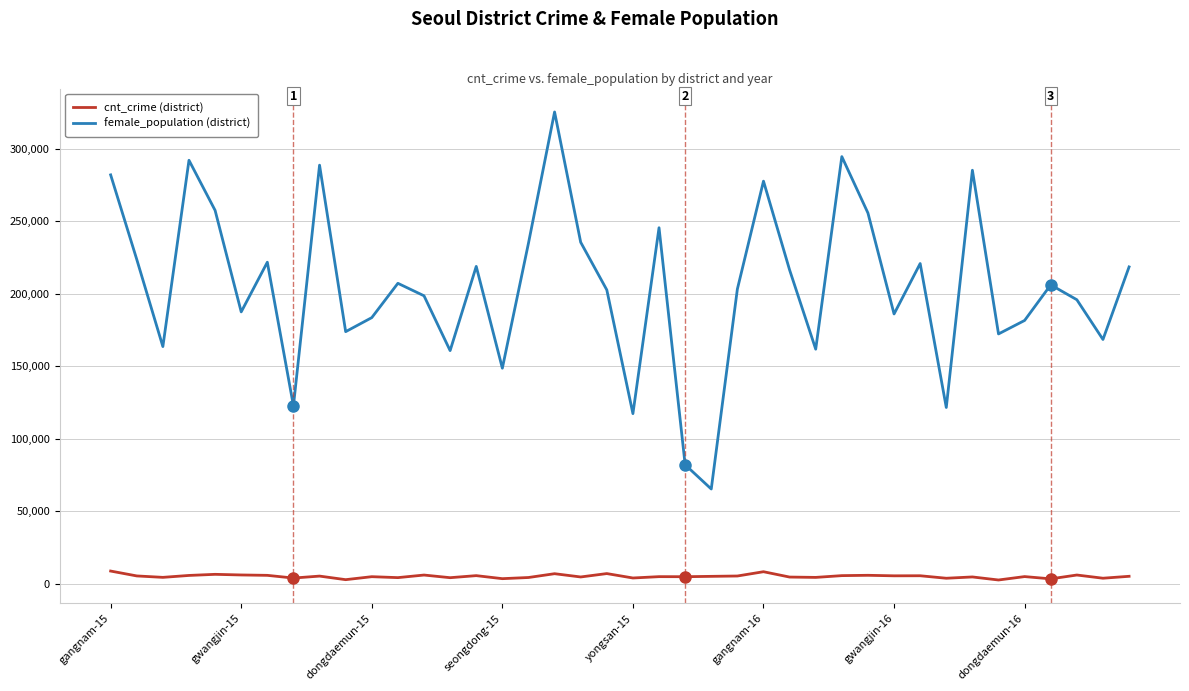

Is this an area chart (filled region under the line)?

No